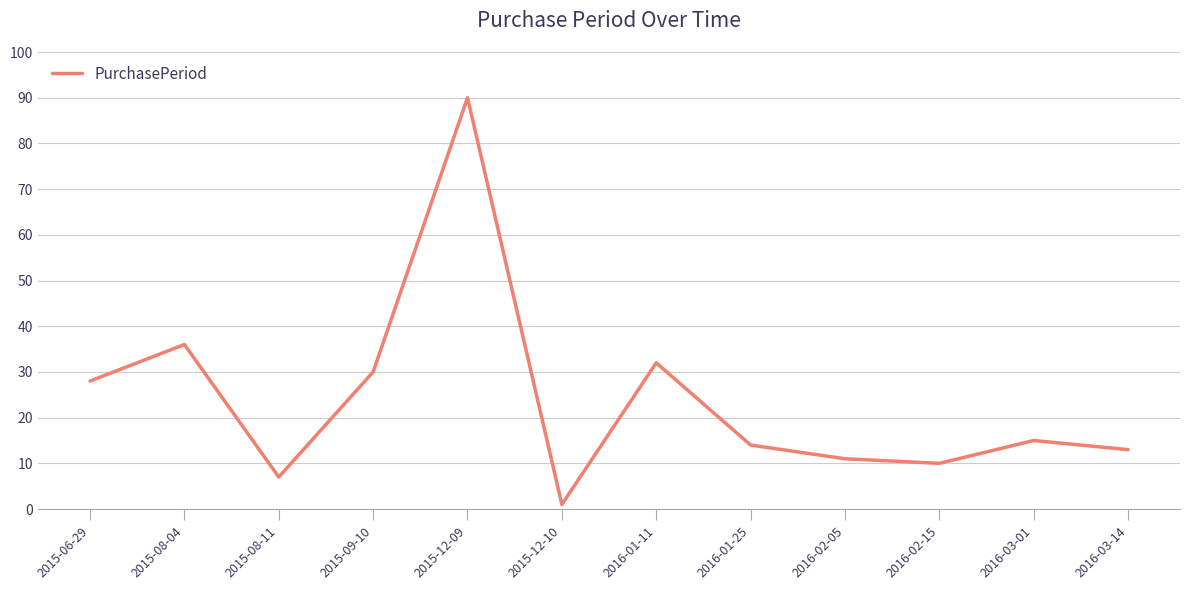

Reading left to right, extract all data points from this chart.

28	36	7	30	90	1	32	14	11	10	15	13